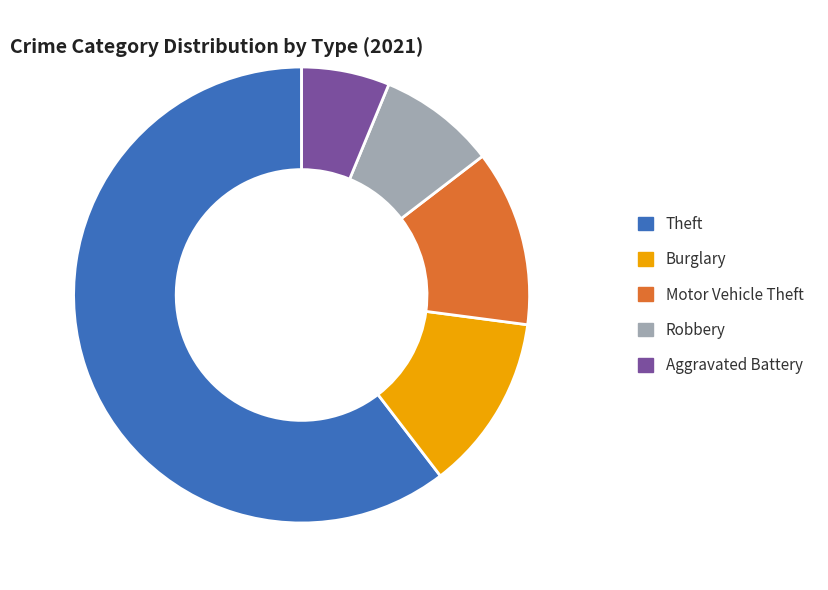

How many segments does this pie chart have?

5